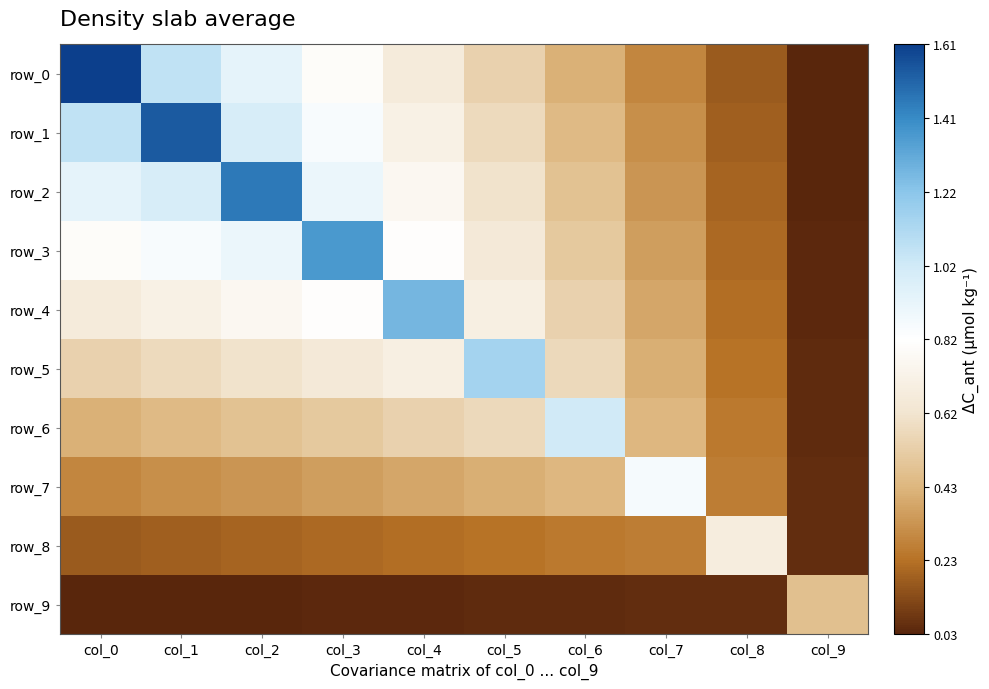

At which category is the sum across all series the highest?

col_1